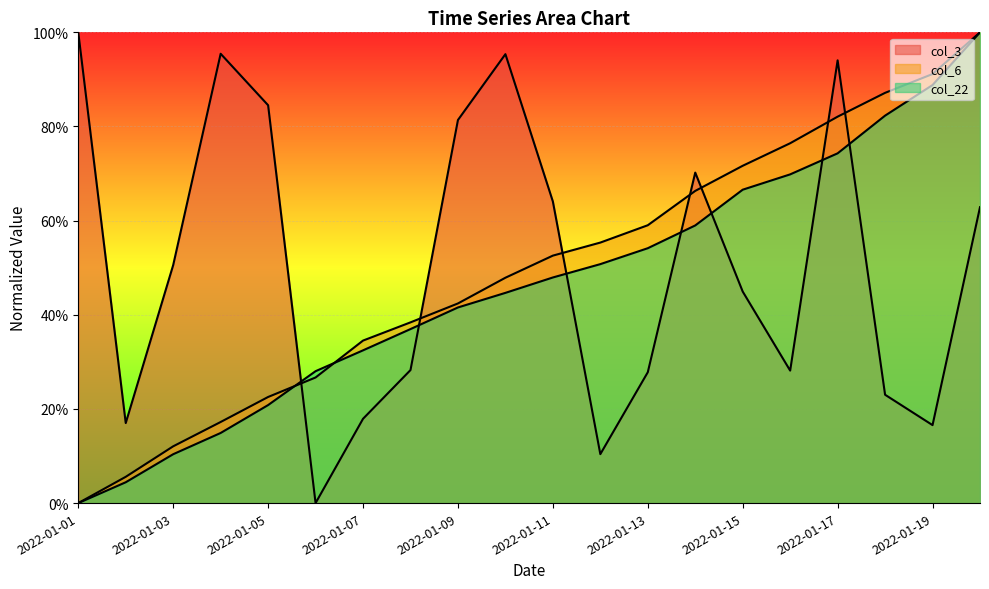

How many values in col_3 are above zero?

19